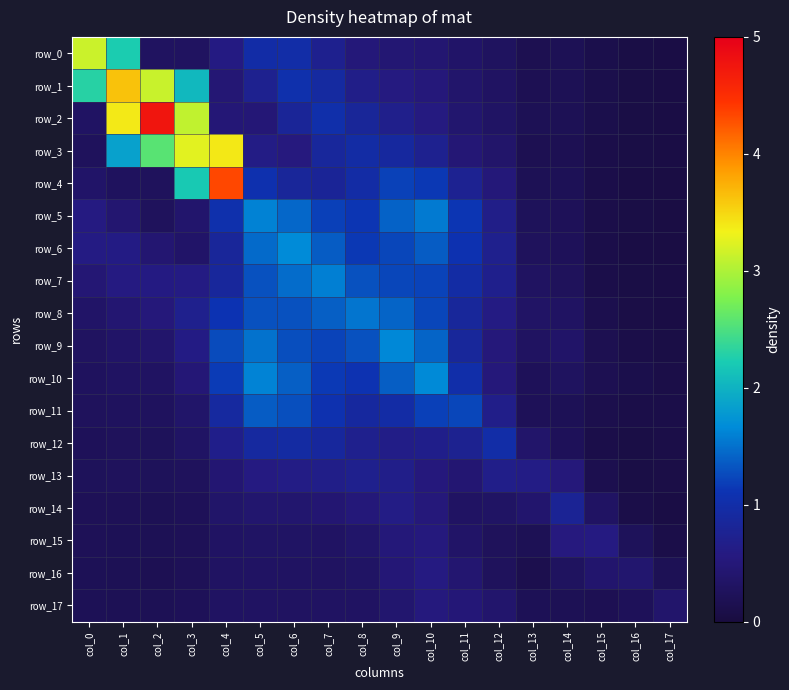

Which category has the lowest value in the row_12 series?

col_16